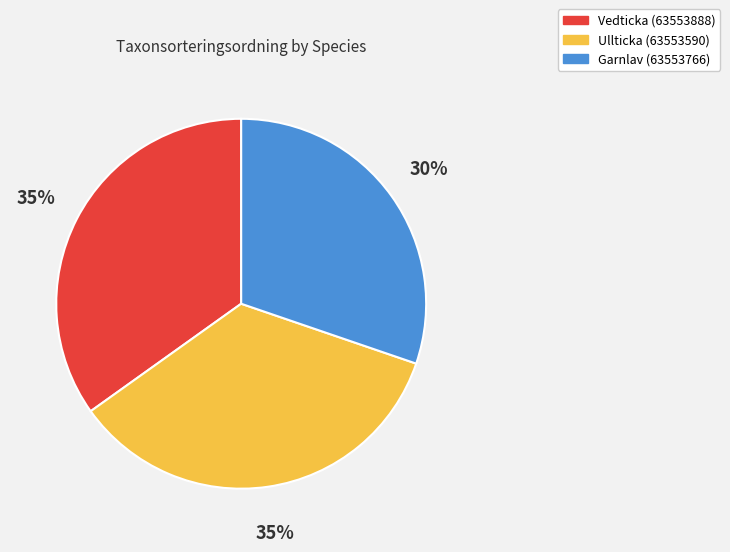

Do Garnlav (63553766) and Ullticka (63553590) together represent more than half of the pie?

Yes